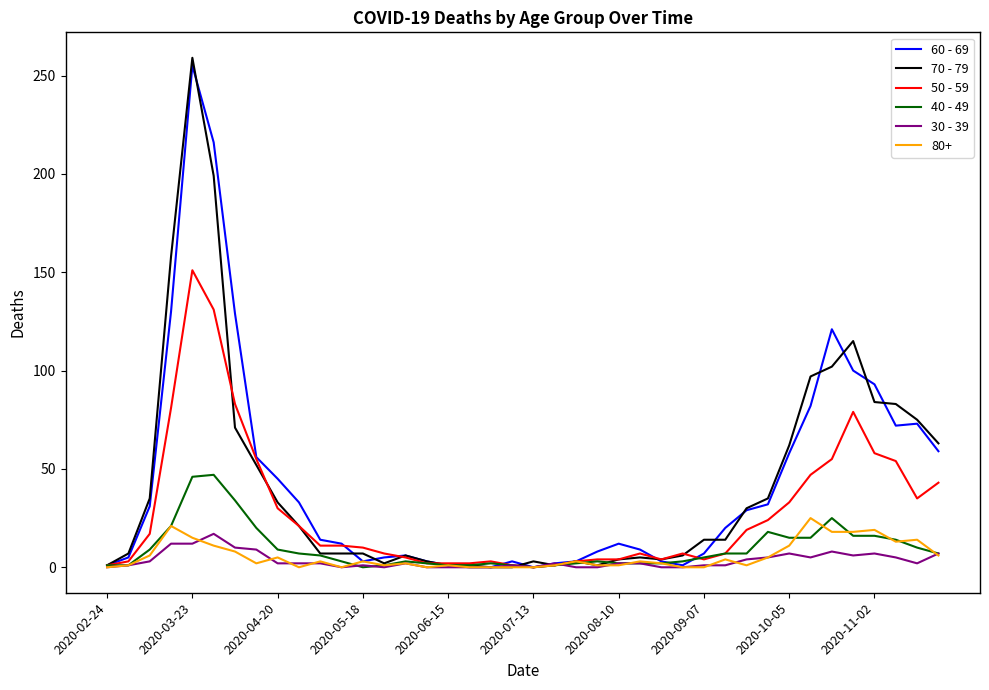

What is the maximum value shown in the chart?

259